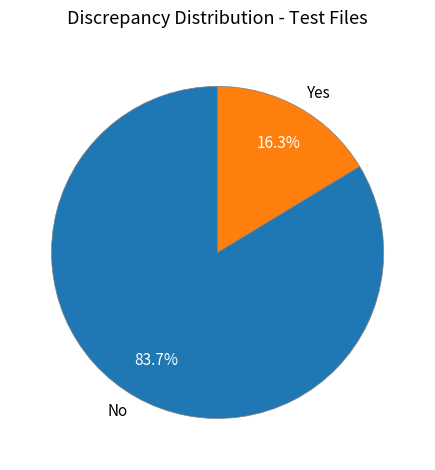

What is the total percentage of Yes and No?

100.0%